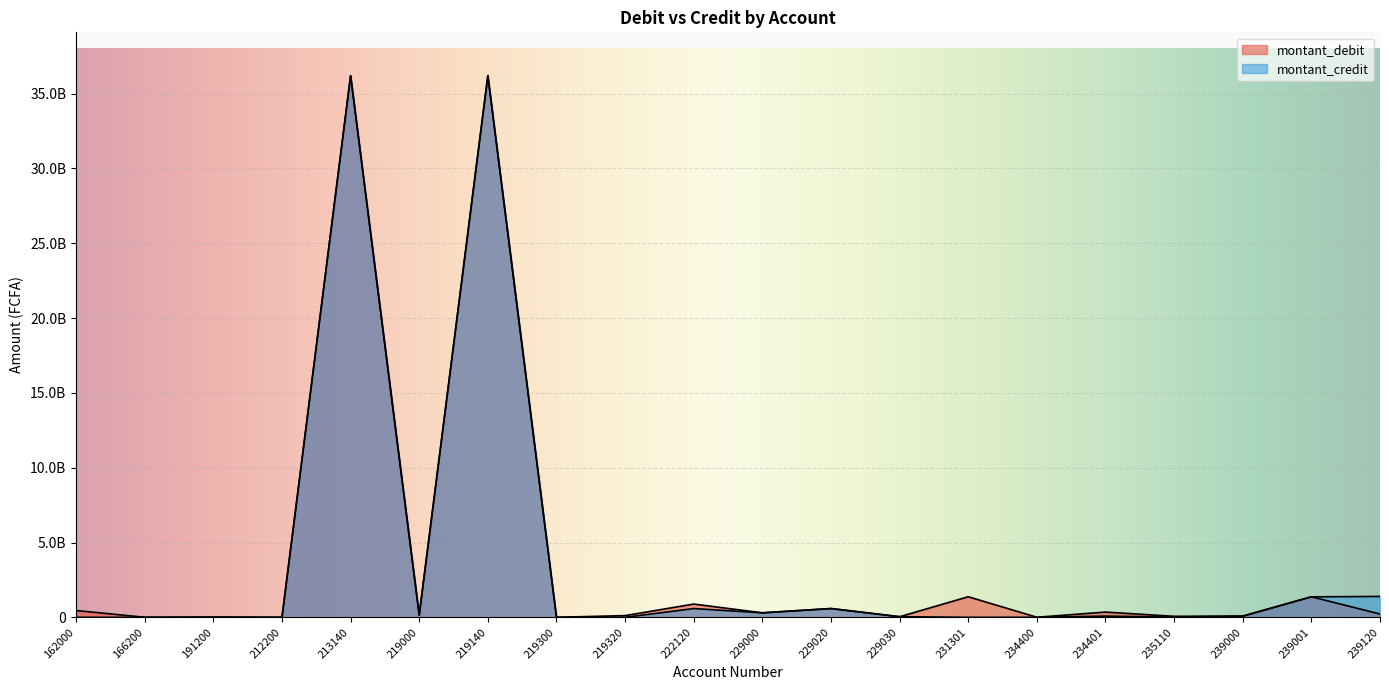

Which has a higher value, 229000 or 166200?

229000